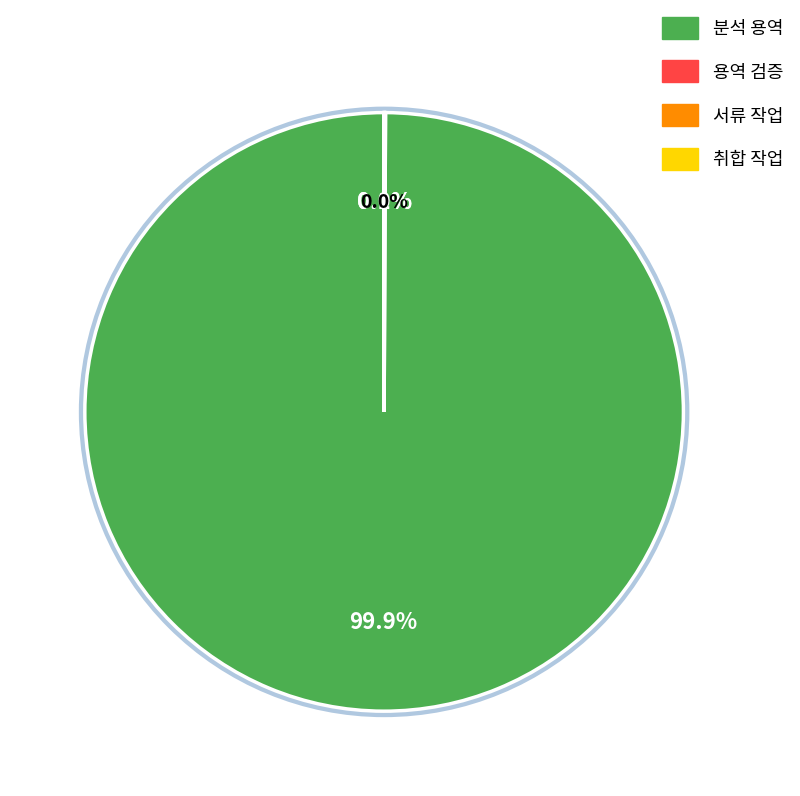

To the nearest percent, what is the average slice percentage?

25%